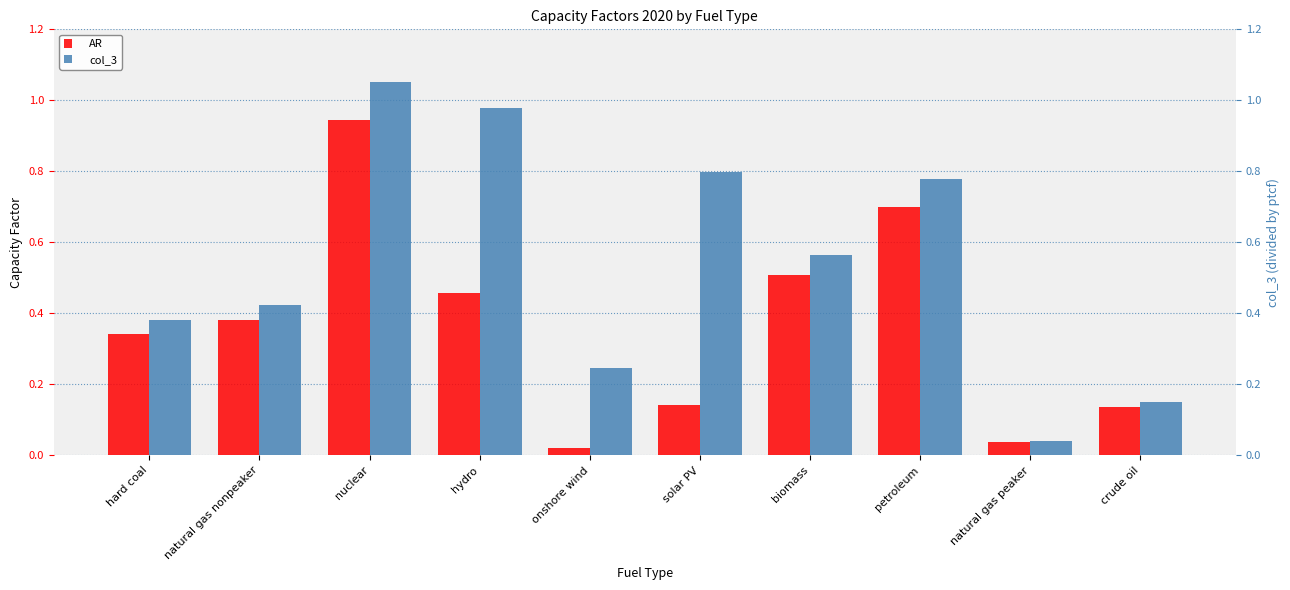

List the series in order of their overall mean, highest first.

col_3, AR